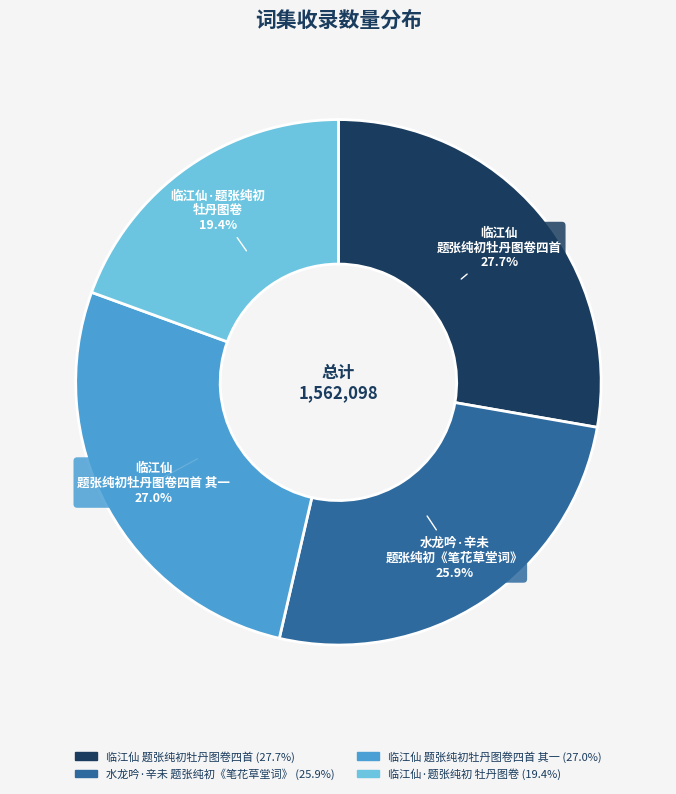

Is there any slice that represents more than half of the pie?

No